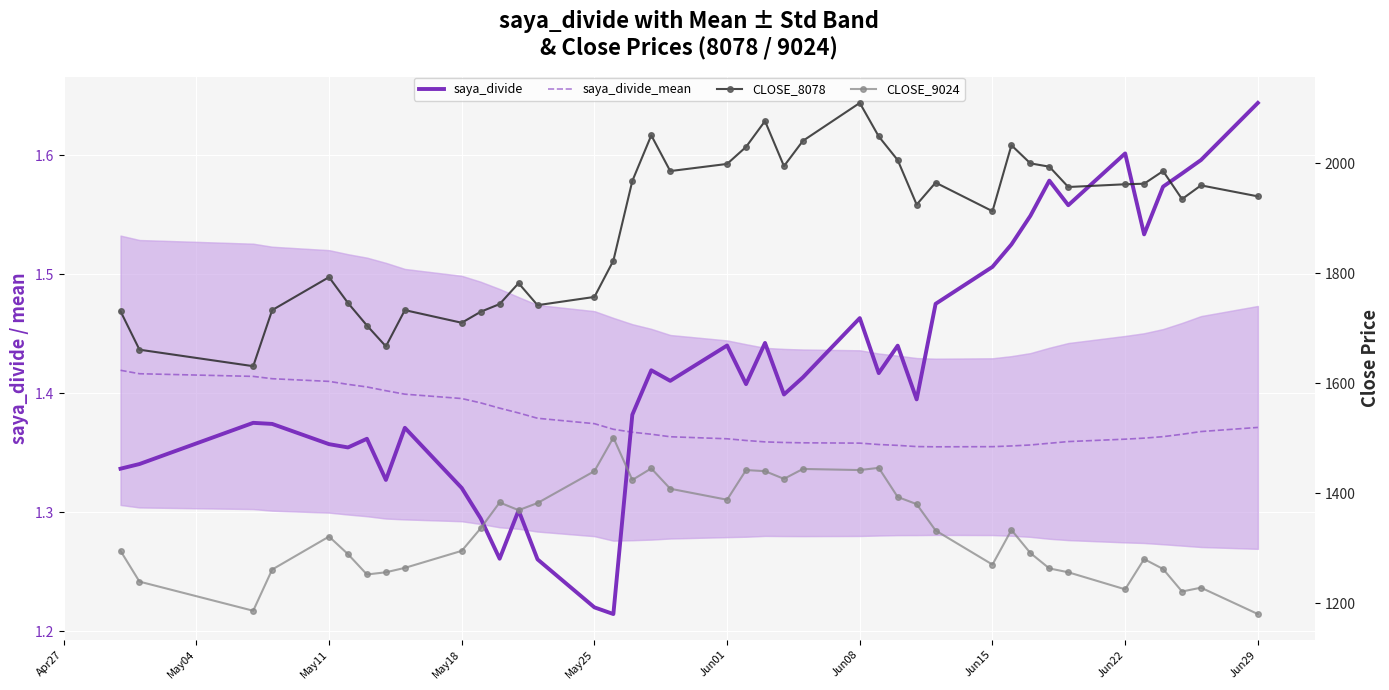

In CLOSE_9024, how many points are lower than both neighbors (excluding endpoints)?

10